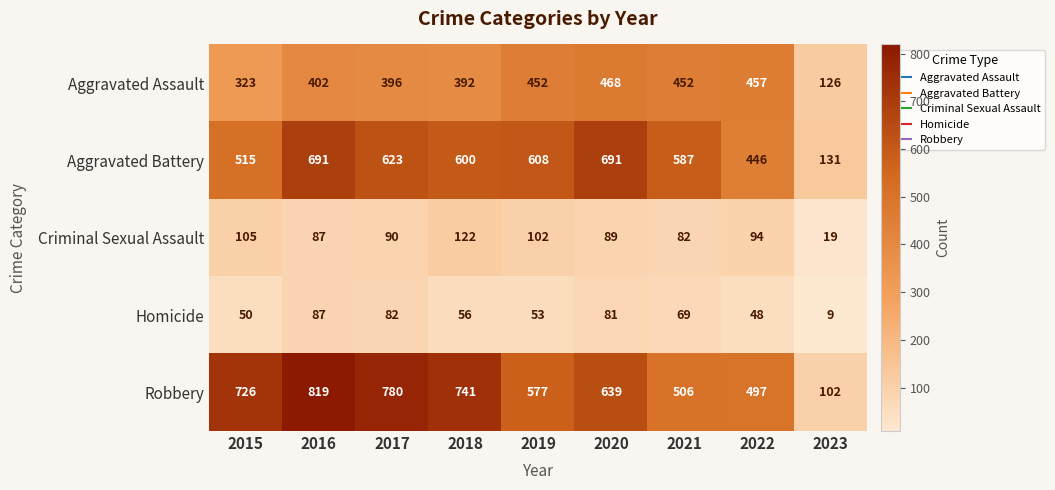

At how many categories does at least one series exceed 750?

2